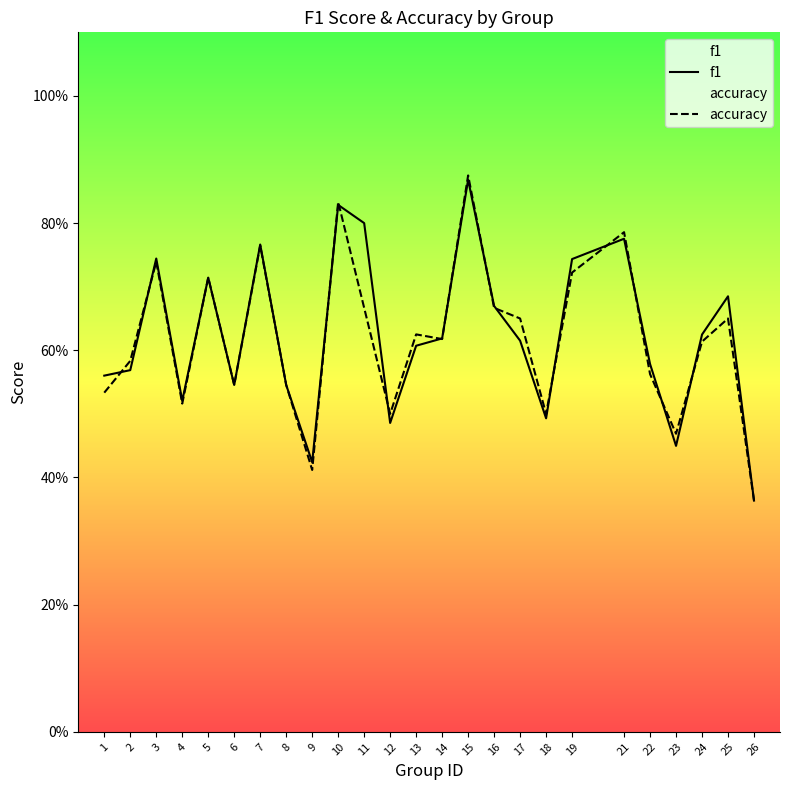

Where do f1 and accuracy first cross each other?

1 and 2